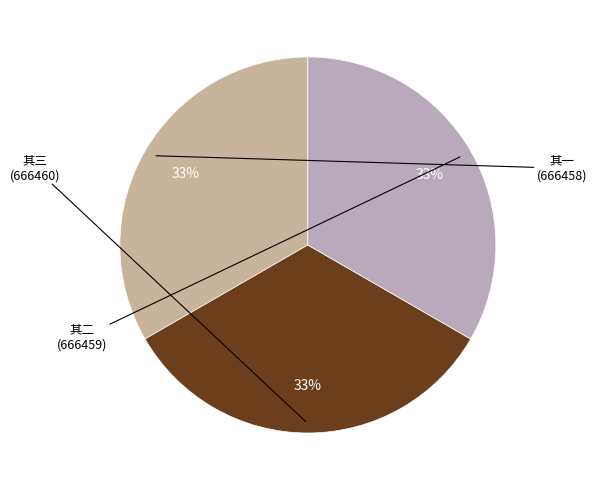

How many slices are in this pie chart?

3